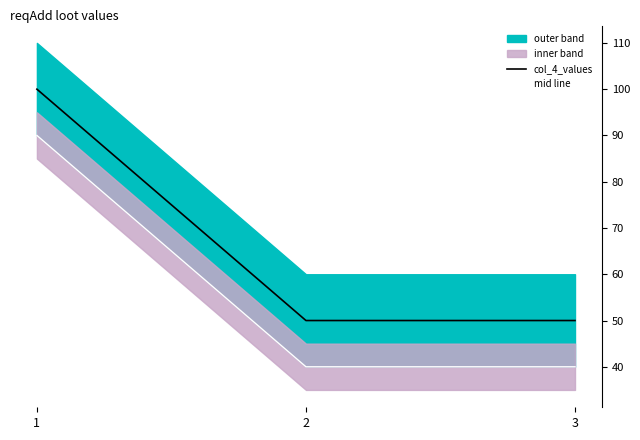

Is it true that col_4_values equals 50 at 2?

True